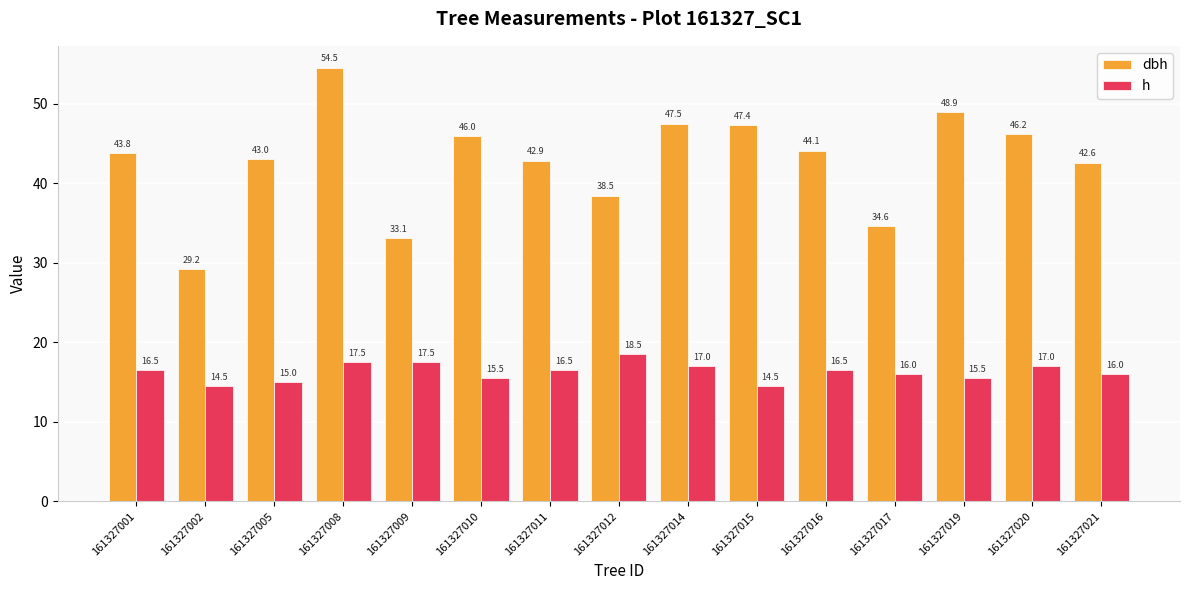

Which label corresponds to the largest value in the chart?

161327008